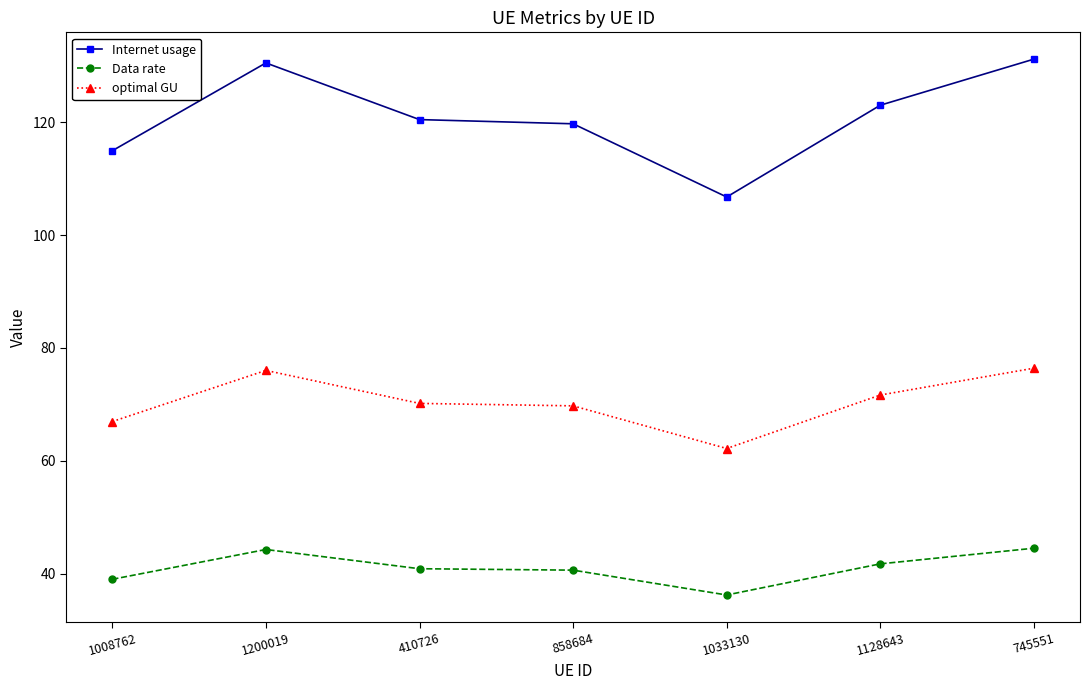

Rank the series at 410726 from highest to lowest value.

Internet usage, optimal GU, Data rate